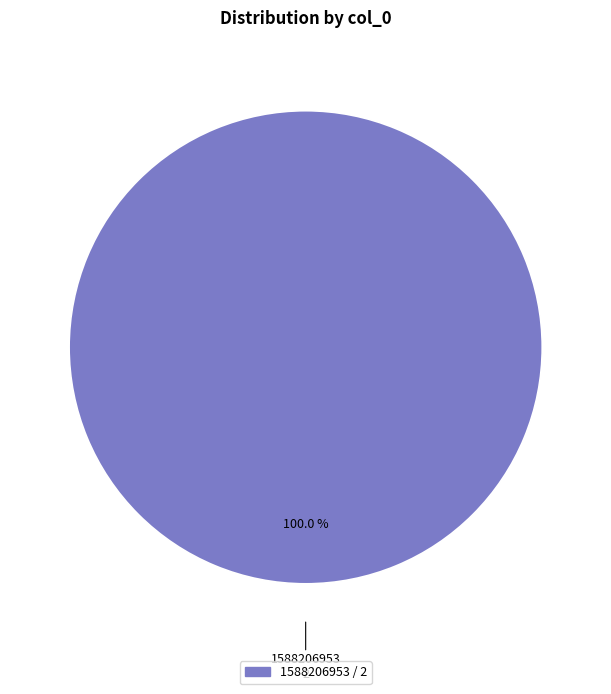

Does any single category account for the majority?

Yes